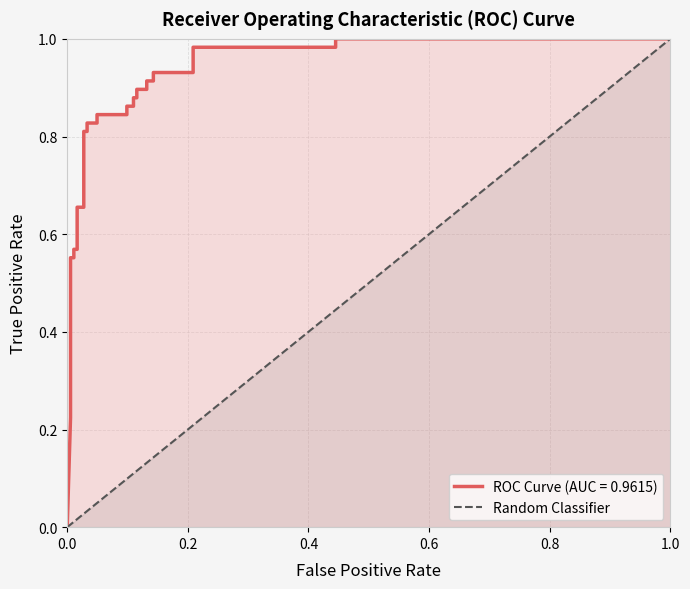

What is the value of the 18th point from the left?

0.1